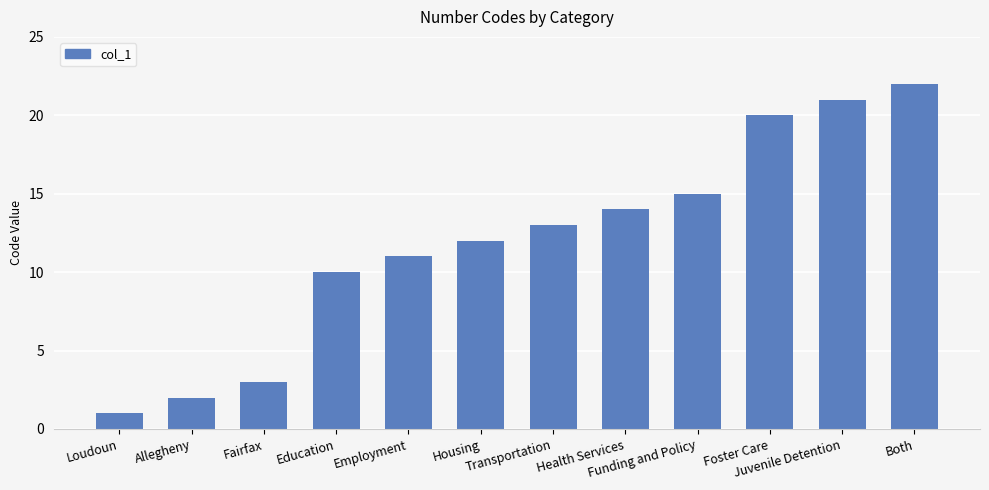

What is the sum of the values at Health Services and Employment?

25